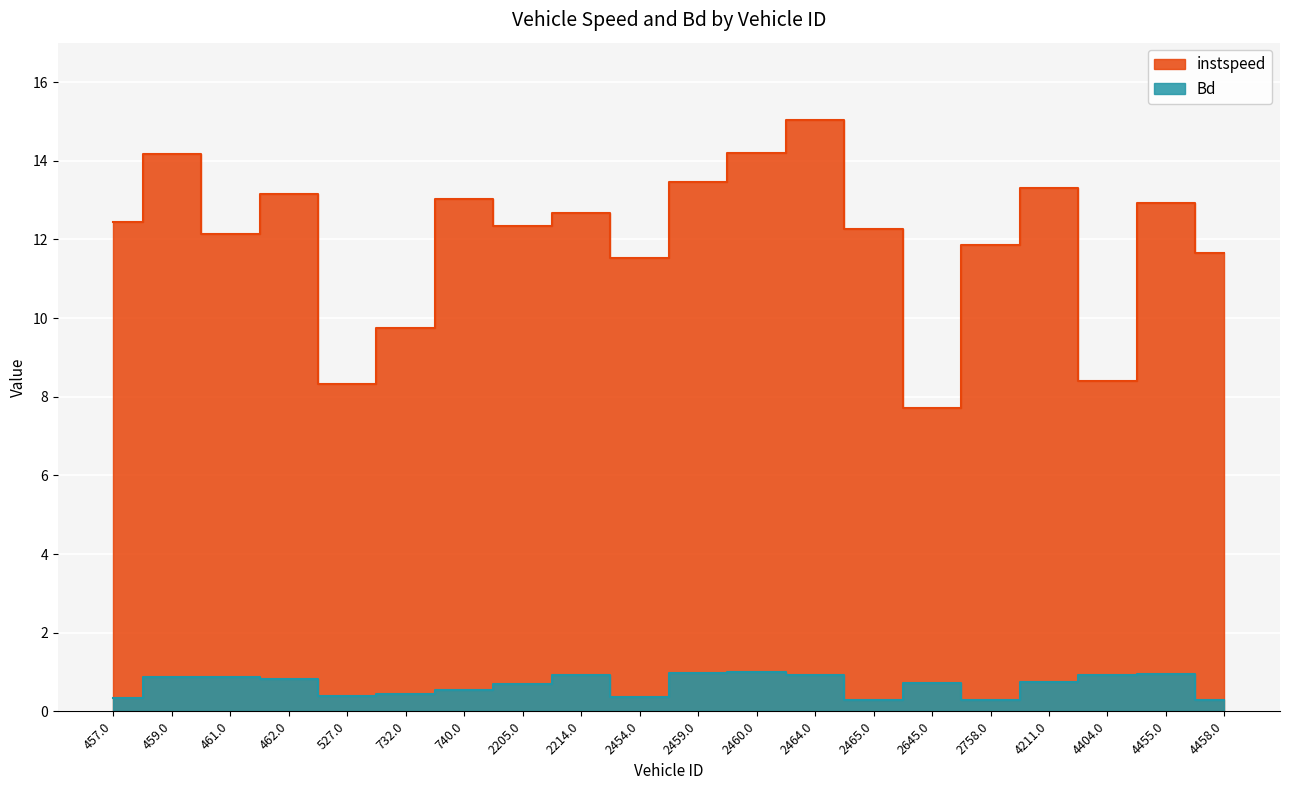

True or false: instspeed and Bd cross at least once.

False